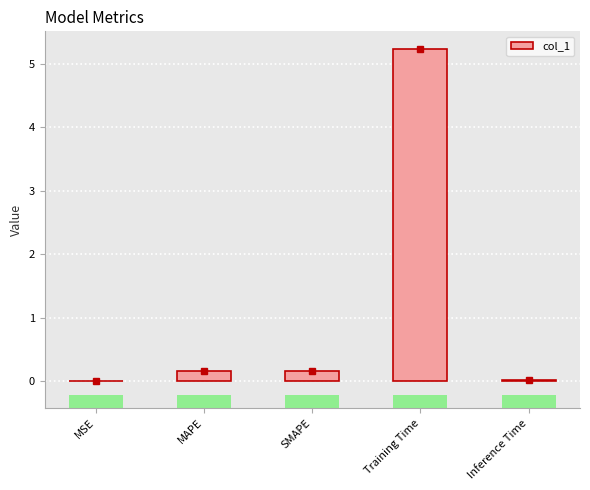

Reading left to right, what are all the values shown in this chart?

MSE=0.0	MAPE=0.2	SMAPE=0.2	Training Time=5.2	Inference Time=0.0